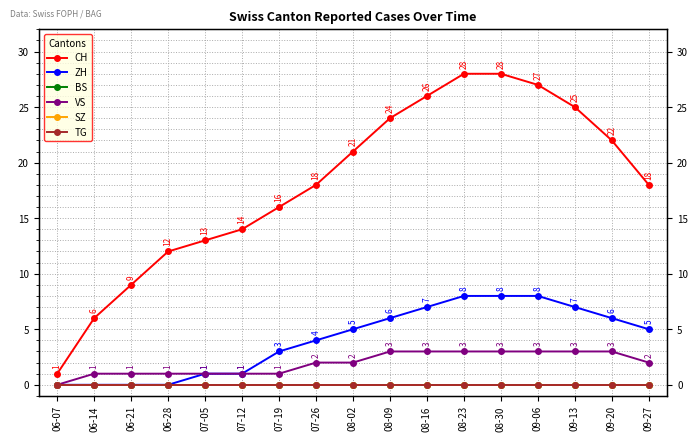

At which label does CH first exceed 18?

08-02